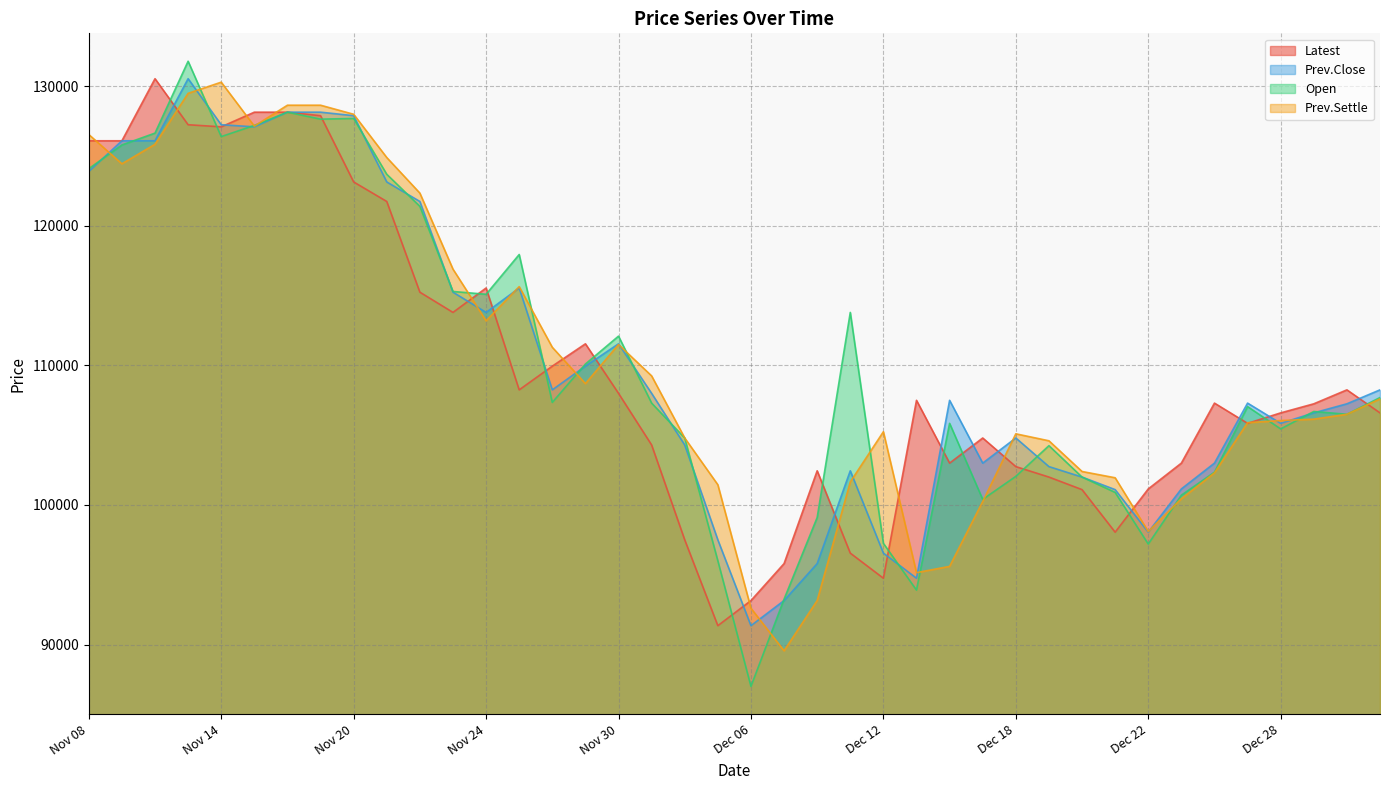

What position from the left is Dec 14?

27